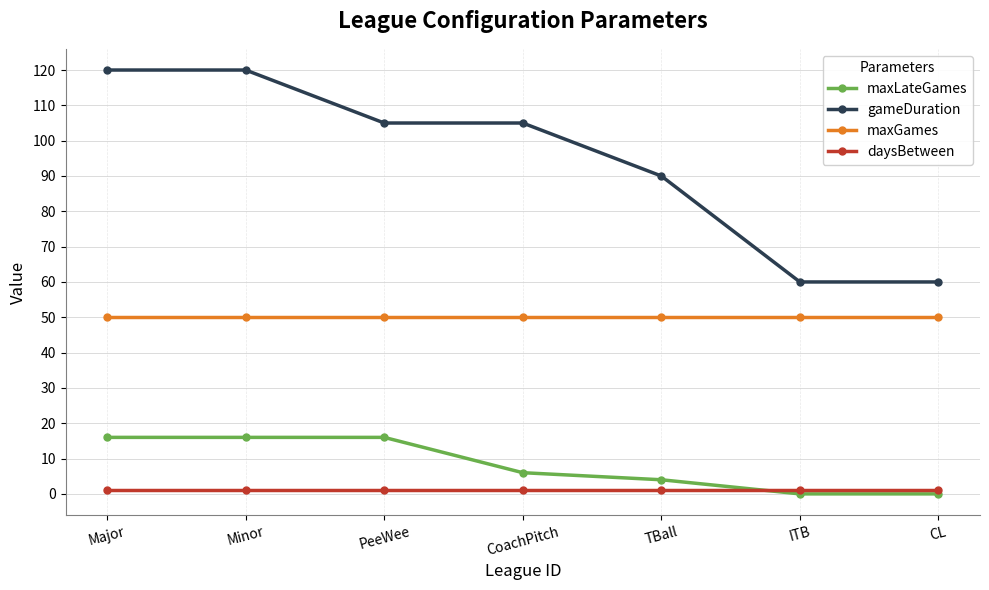

What is the label of the 5th point from the right?

PeeWee